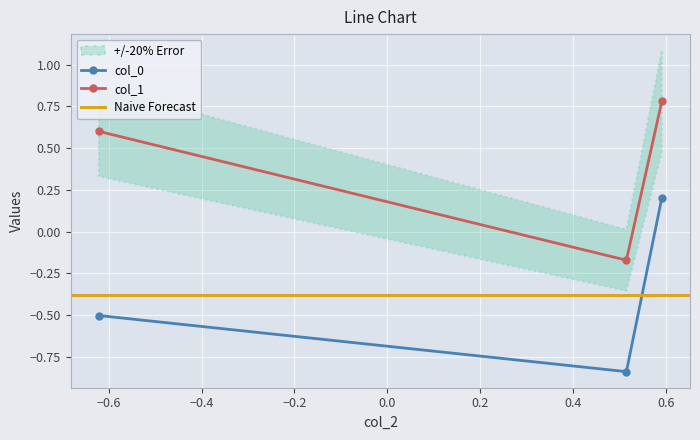

What is the value of the col_0 point at the 1st from the left?

-0.5